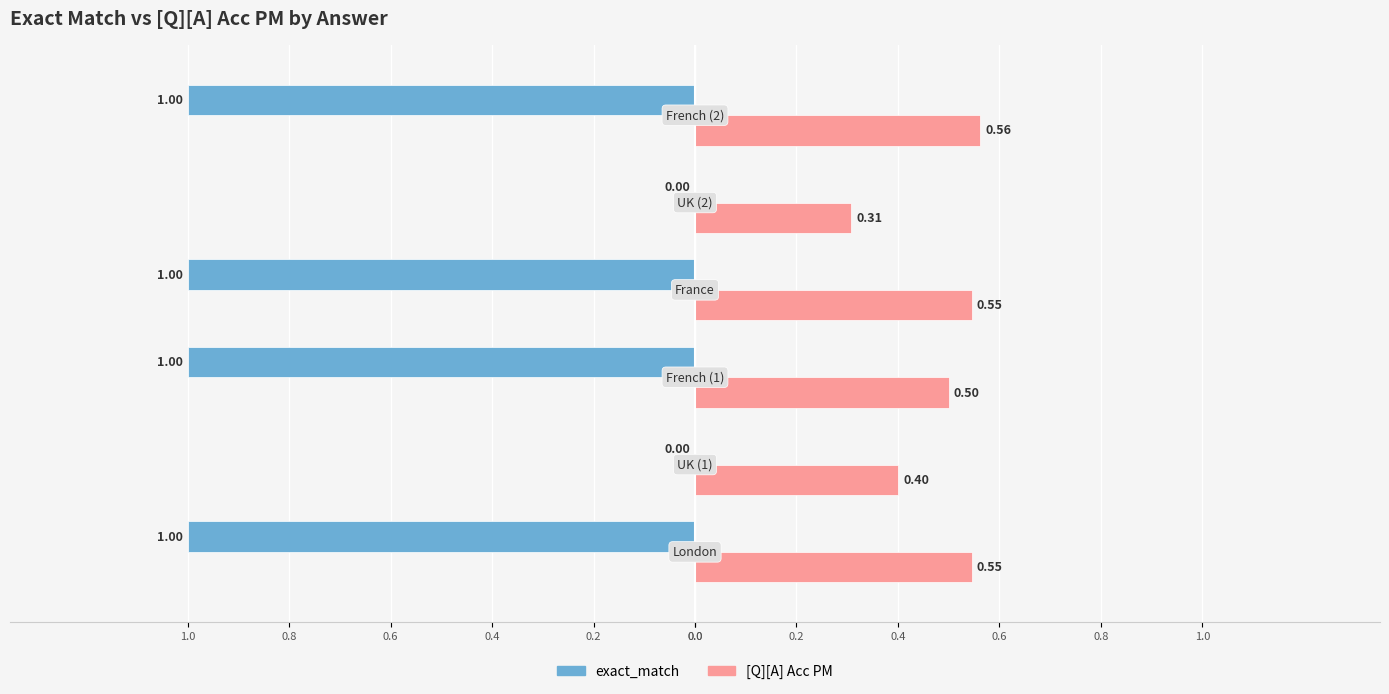

What is the difference between the second highest and minimum values in the [Q][A] Acc PM series?

0.2